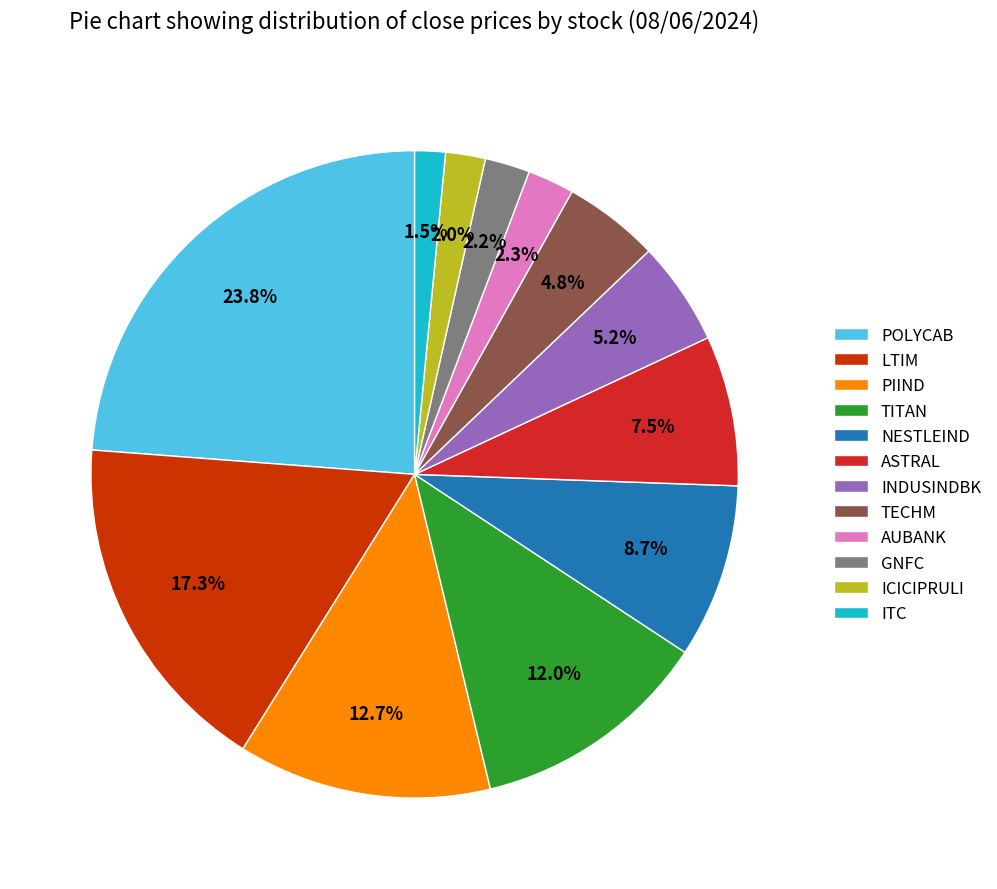

How many segments does this pie chart have?

12